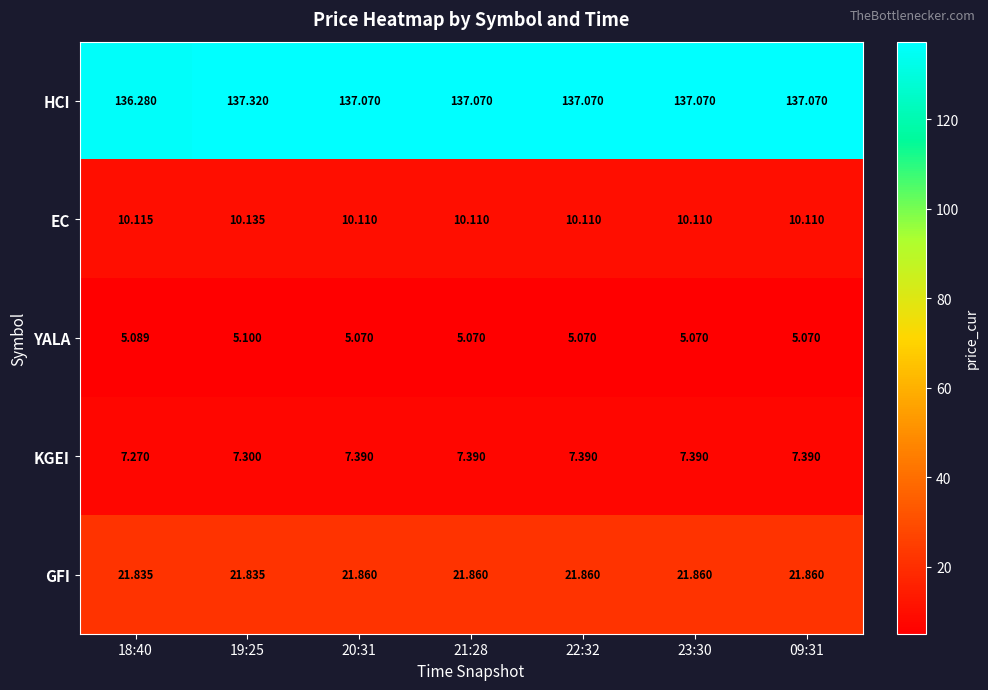

Rank the series at 23:30 from highest to lowest value.

HCI, GFI, EC, KGEI, YALA